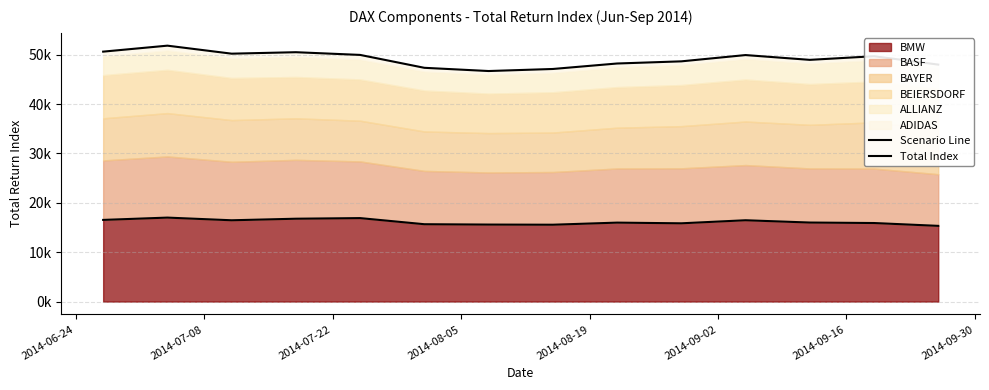

Which series has the largest total across all categories?

Total Index